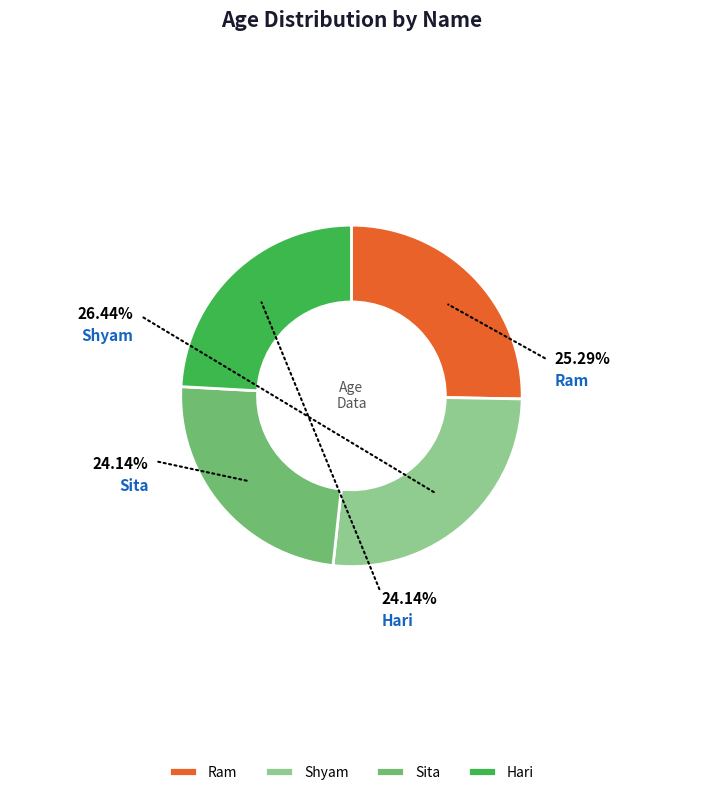

Count the number of slices in the pie.

4